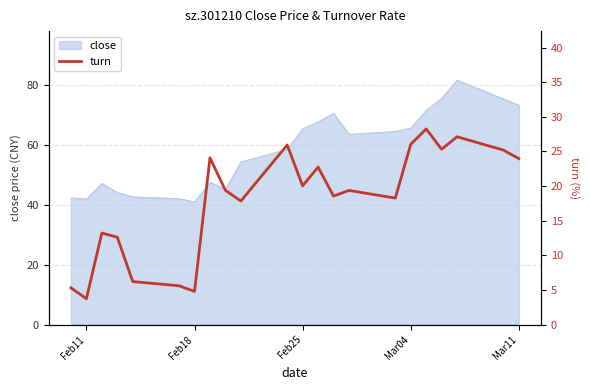

What is the smallest value displayed?

3.8